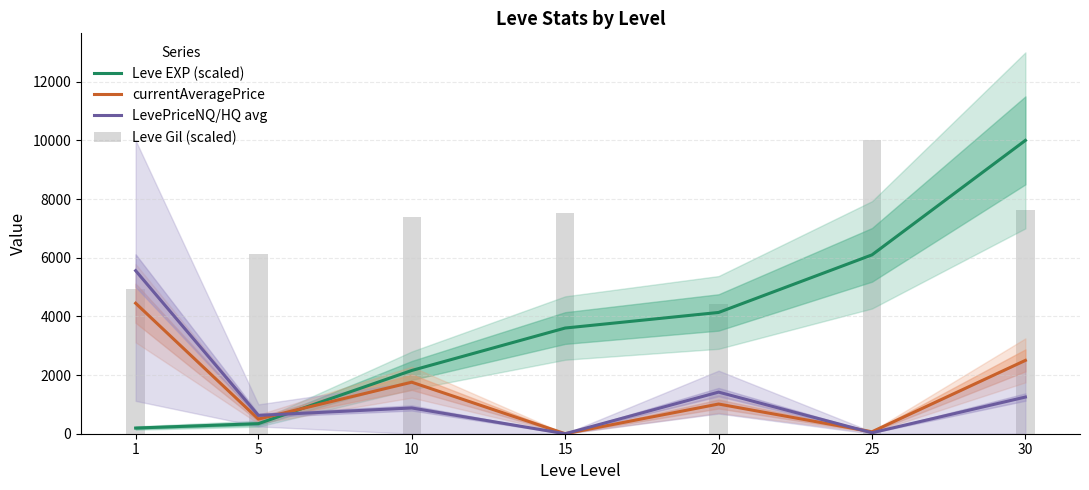

True or false: LevePriceNQ/HQ avg has a value of 0.0 at 15.

True